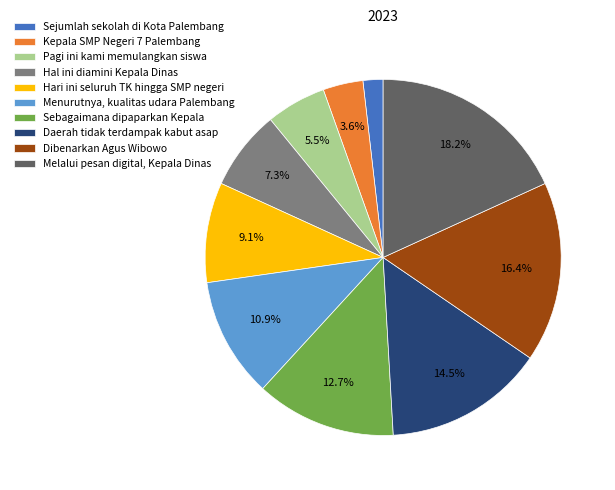

Rank the categories by value from highest to lowest.

Melalui pesan digital, Kepala Dinas, Dibenarkan Agus Wibowo, Daerah tidak terdampak kabut asap, Sebagaimana dipaparkan Kepala, Menurutnya, kualitas udara Palembang, Hari ini seluruh TK hingga SMP negeri, Hal ini diamini Kepala Dinas, Pagi ini kami memulangkan siswa, Kepala SMP Negeri 7 Palembang, Sejumlah sekolah di Kota Palembang